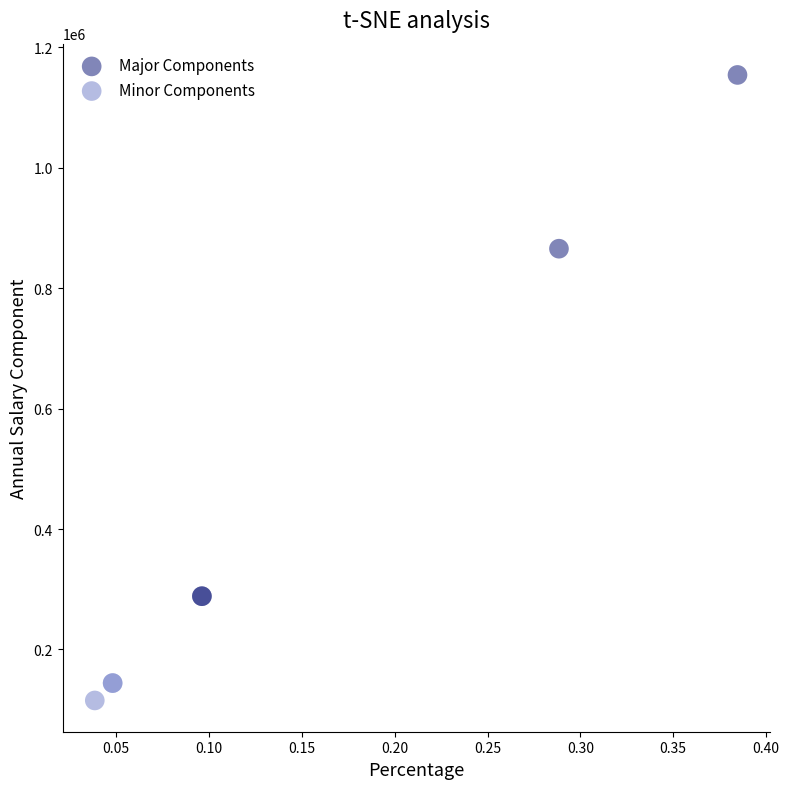

What are all the series names shown in the legend?

Major Components, Minor Components